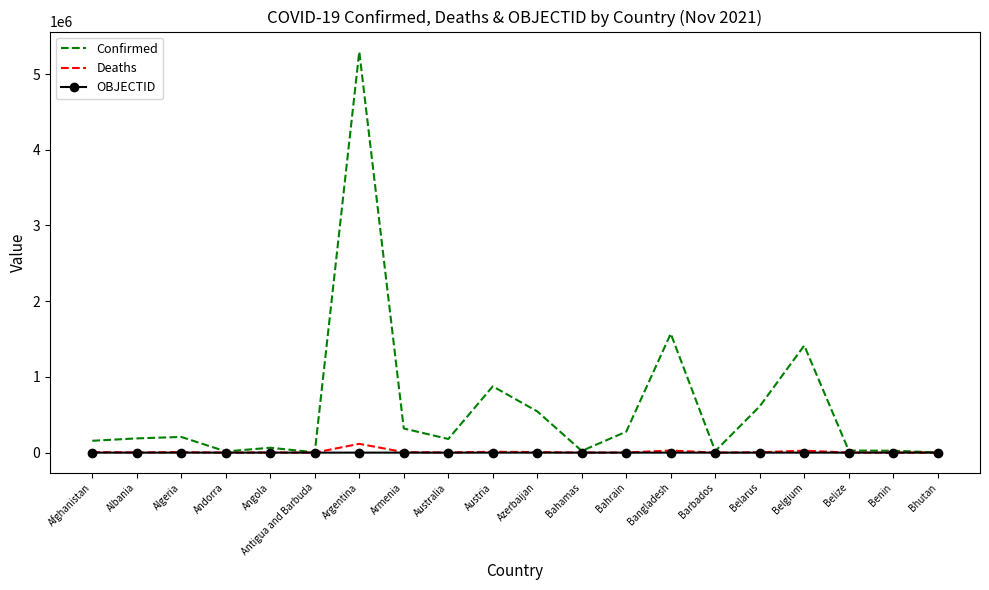

Which series changed the most between Algeria and Bangladesh?

Confirmed